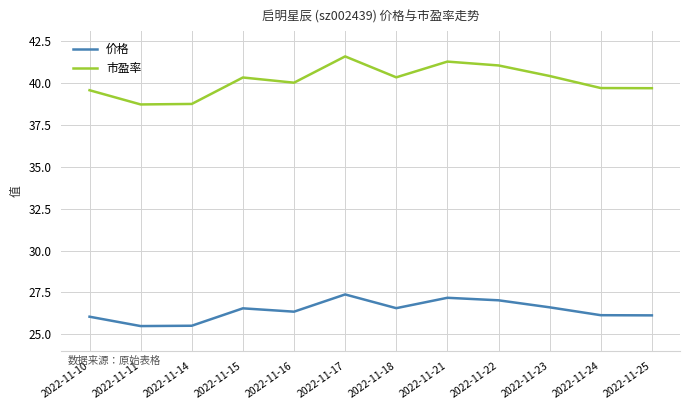

Which category has the highest value in the 市盈率 series?

2022-11-17